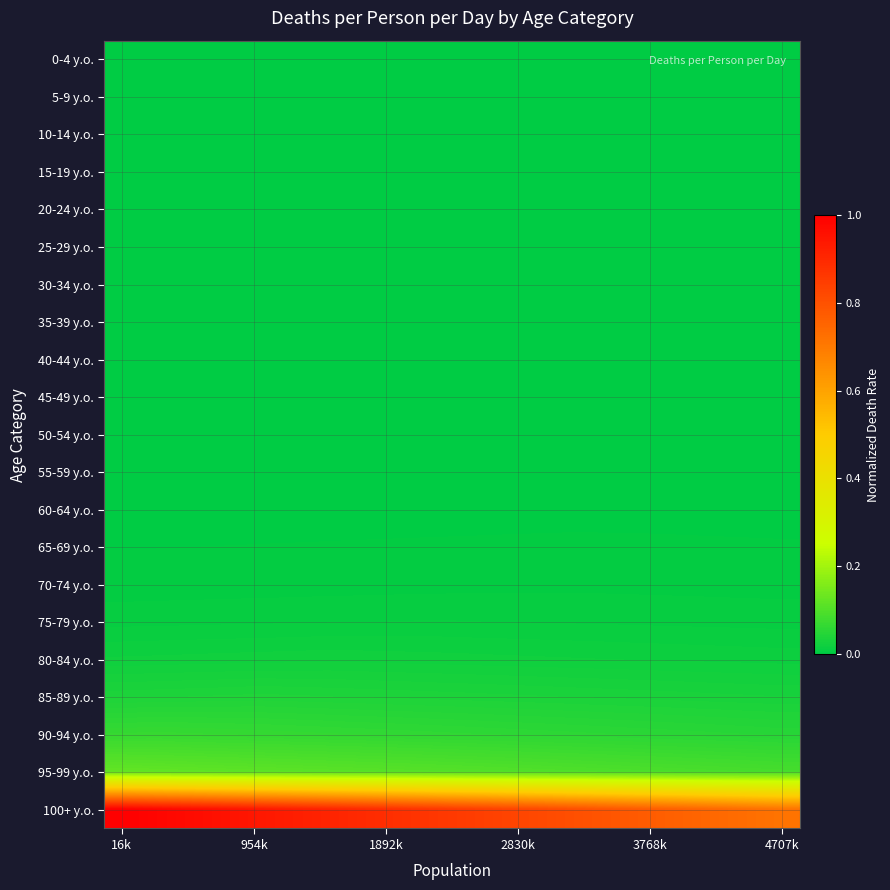

Rank the series by their maximum value, from lowest to highest.

5-9 y.o., 10-14 y.o., 15-19 y.o., 20-24 y.o., 25-29 y.o., 30-34 y.o., 0-4 y.o., 35-39 y.o., 40-44 y.o., 45-49 y.o., 50-54 y.o., 55-59 y.o., 60-64 y.o., 65-69 y.o., 70-74 y.o., 75-79 y.o., 80-84 y.o., 85-89 y.o., 90-94 y.o., 95-99 y.o., 100+ y.o.